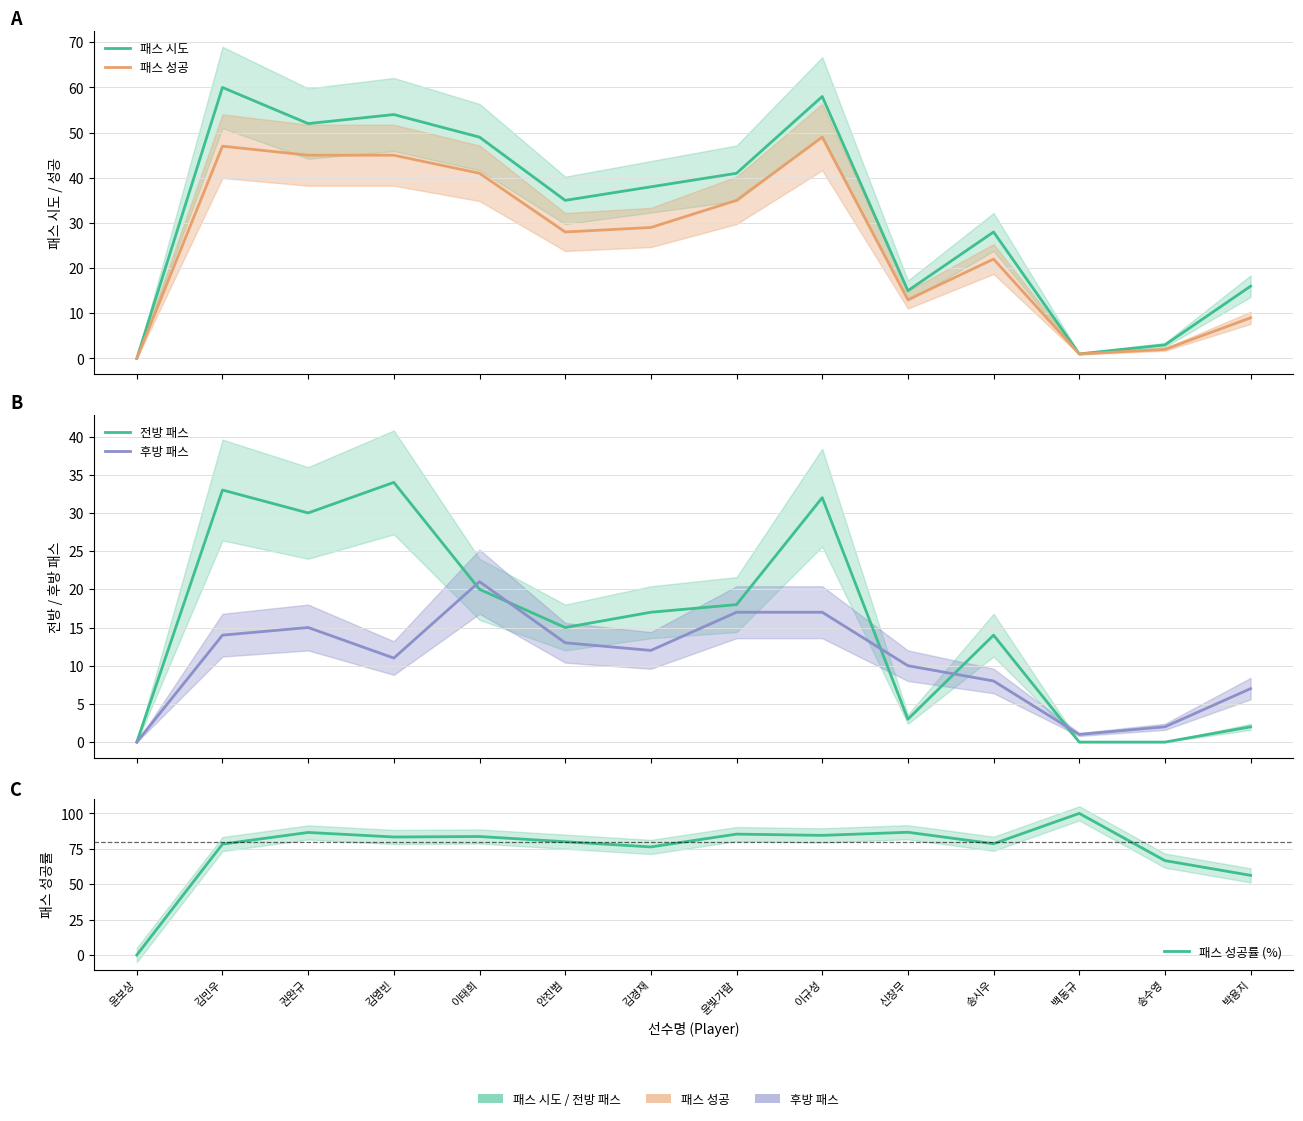

List the labels in order of 패스 성공률 (%) value, largest first.

백동규, 신창무, 권완규, 윤빛가람, 이규성, 이태희, 김영빈, 안진범, 송시우, 김민우, 김경재, 송수영, 박용지, 윤보상